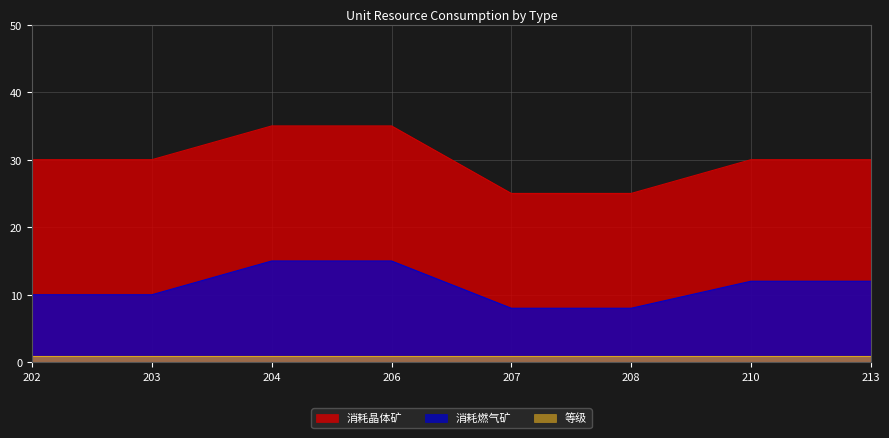

Where is 消耗晶体矿 nearest to the value 30?

202